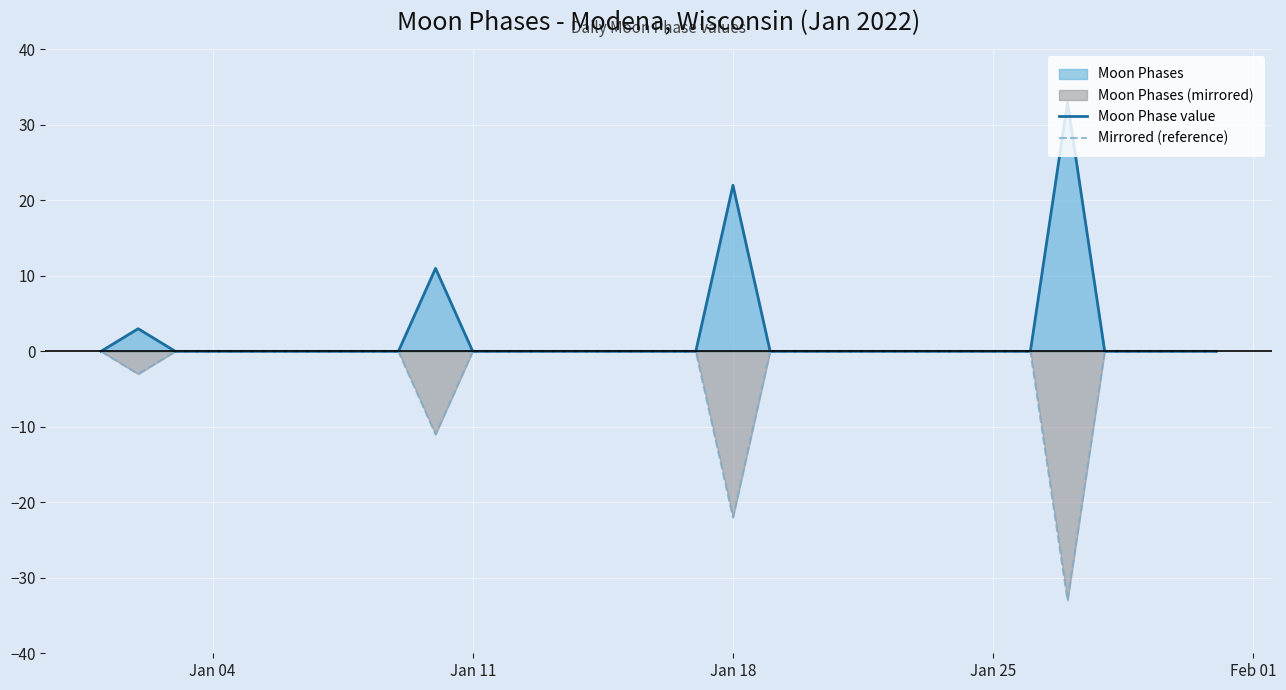

Rank the series by their average value, from lowest to highest.

Mirrored (reference), Moon Phase value